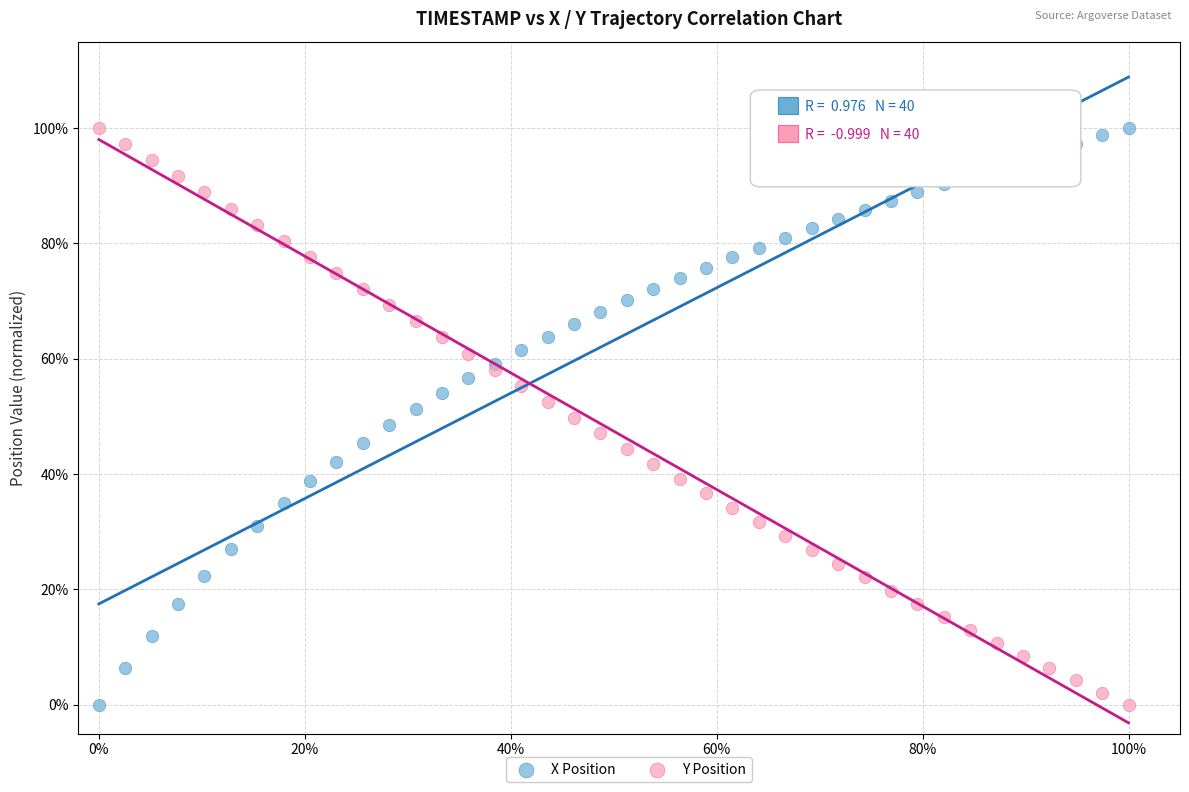

What are all the series names shown in the legend?

X Position, Y Position